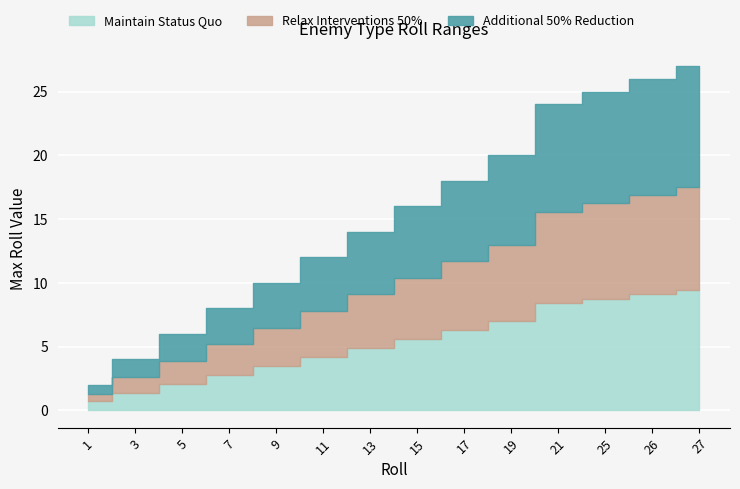

What value does the data have at 11?

4.2